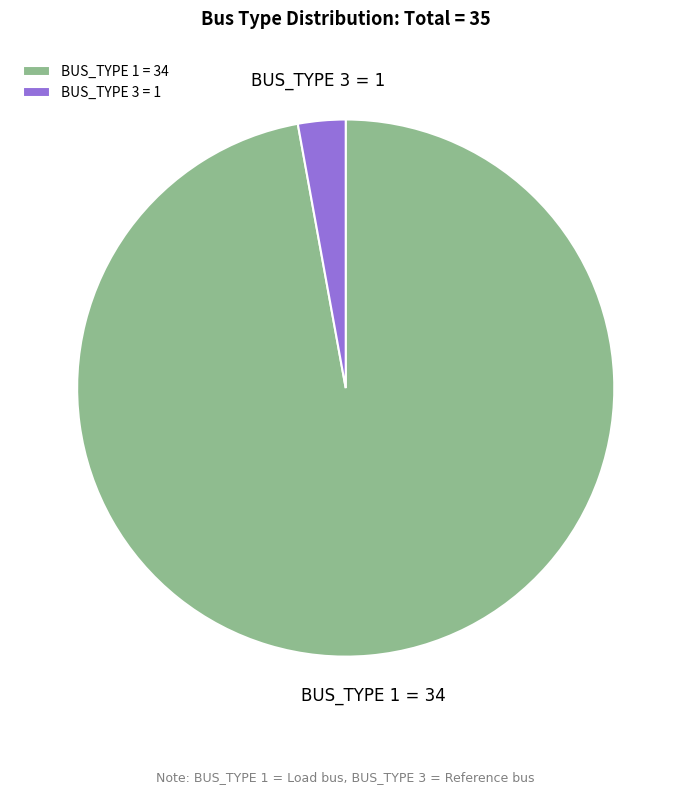

True or false: BUS_TYPE 1 accounts for 84% of the total.

False